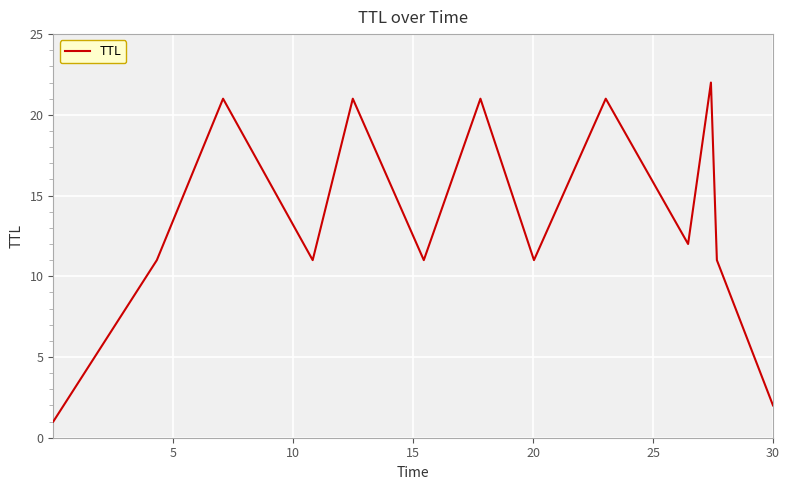

How many interior local valleys (lower than both neighbors) does the data have?

4